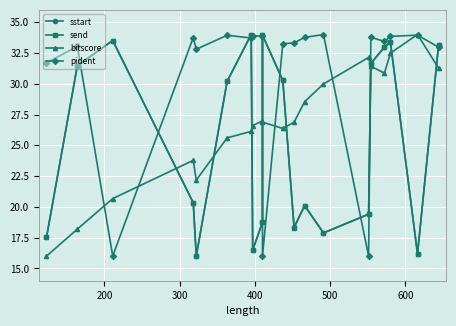

How many lines are shown in the chart?

4